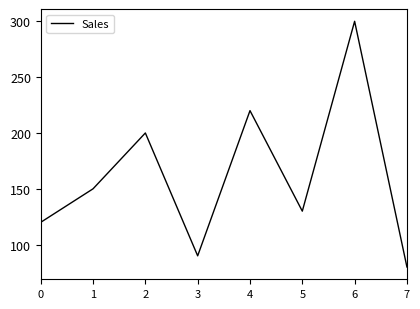

The chart shows a value of 150 at 1. True or false?

True